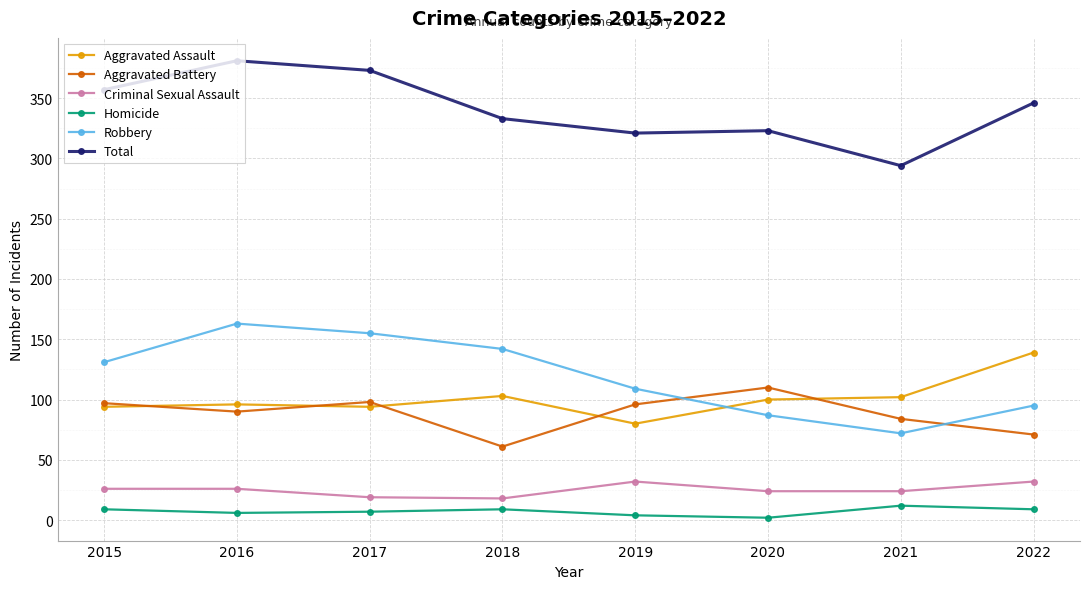

True or false: Robbery has a value of 109 at 2019.

True